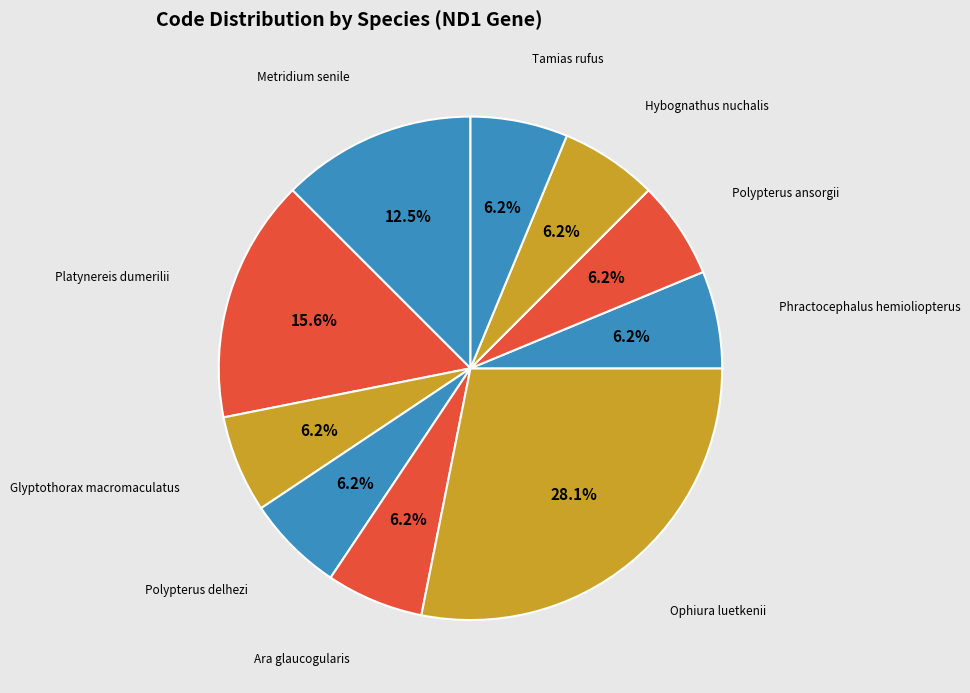

What percentage is the Tamias rufus slice, to the nearest percent?

6%